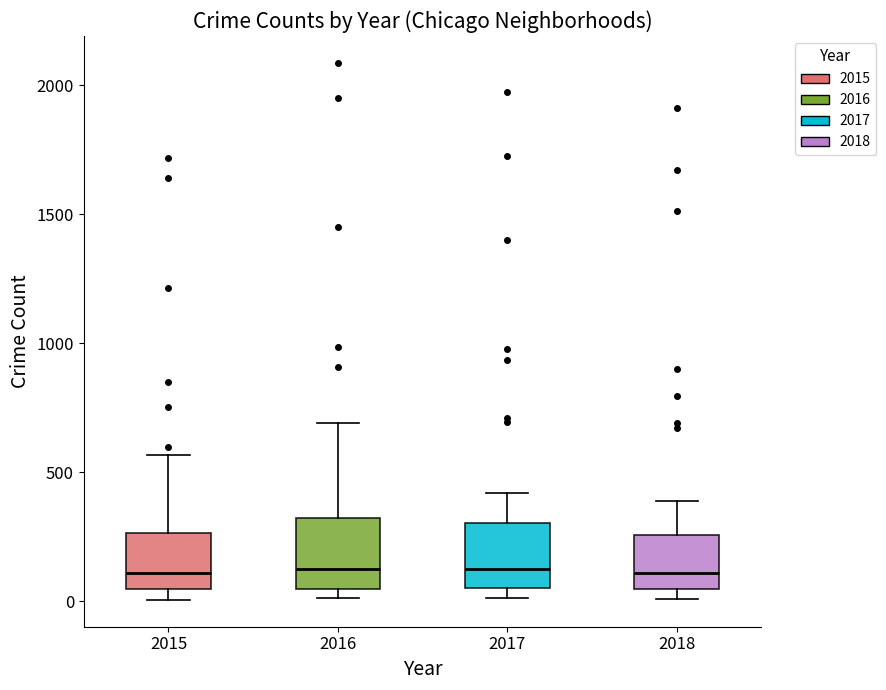

Reading left to right, transcribe this box plot: for each box, give where its median line is, the range the box spans, and where its two whiskers end, as read against the y-axis. The values are not printed on the chart, so give them approximately, as read against the axis.

2015: median 100, box 50 to 250, whiskers 0 to 550
2016: median 150, box 50 to 300, whiskers 0 to 700
2017: median 100, box 50 to 300, whiskers 0 to 400
2018: median 100, box 50 to 250, whiskers 0 to 400